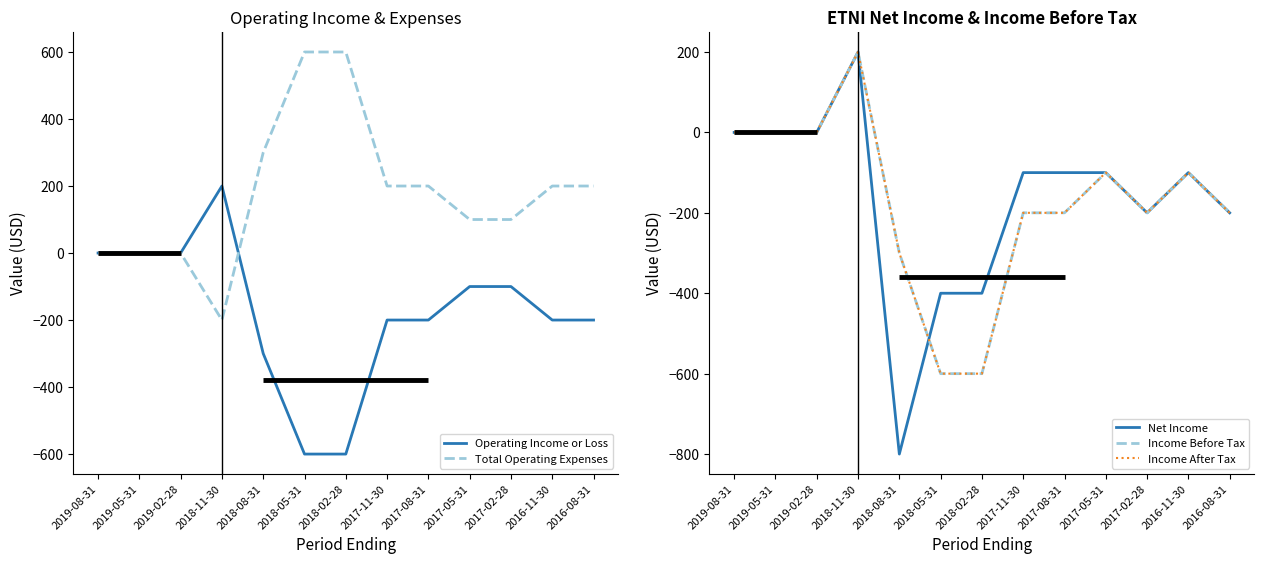

How many series are shown in this chart?

5